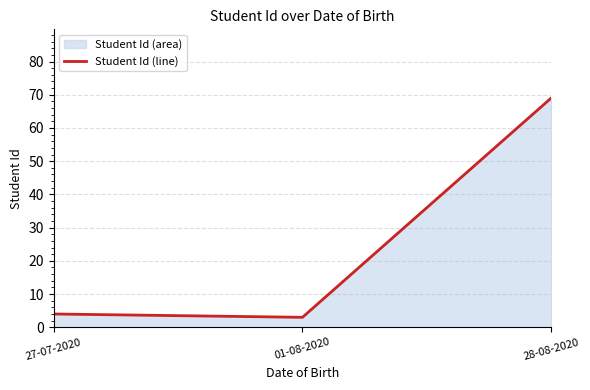

At which category does the chart reach its minimum across all series?

01-08-2020